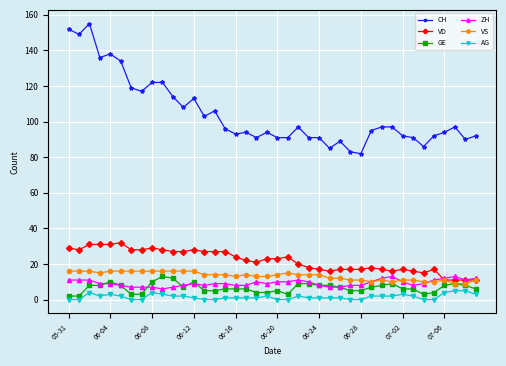

What are all the series names shown in the legend?

CH, VD, GE, ZH, VS, AG